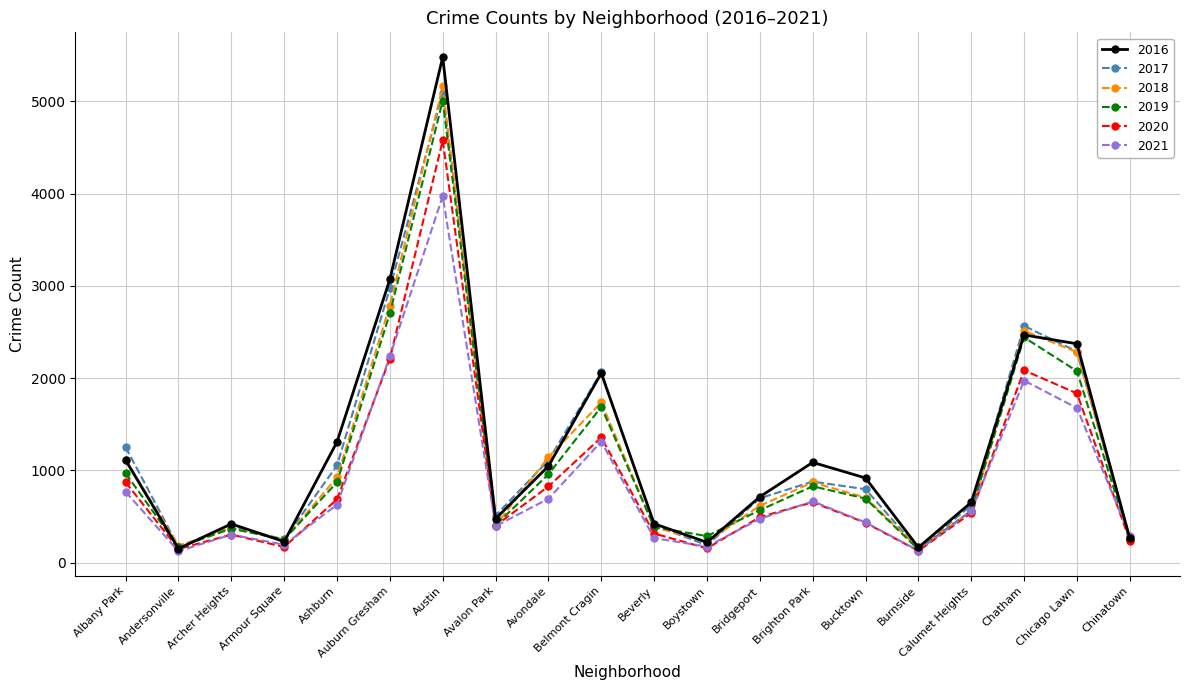

At which category does the chart reach its peak across all series?

Austin